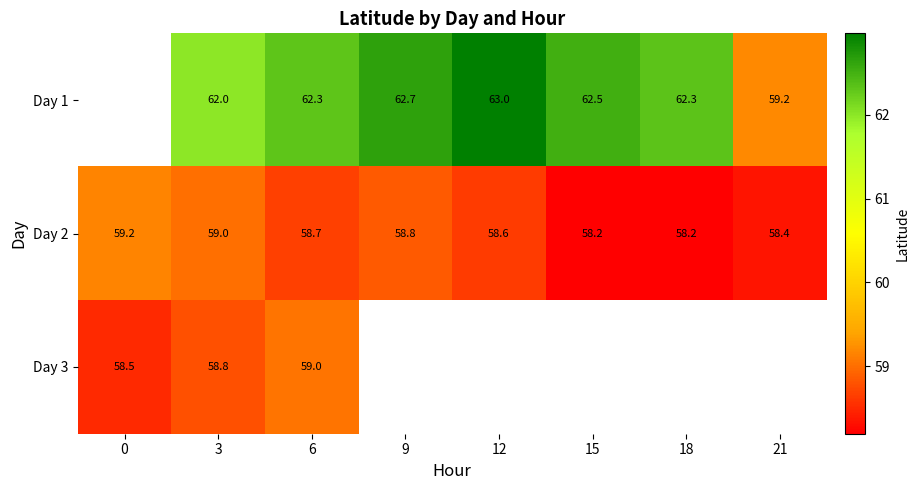

At which category is the sum across all series the highest?

6